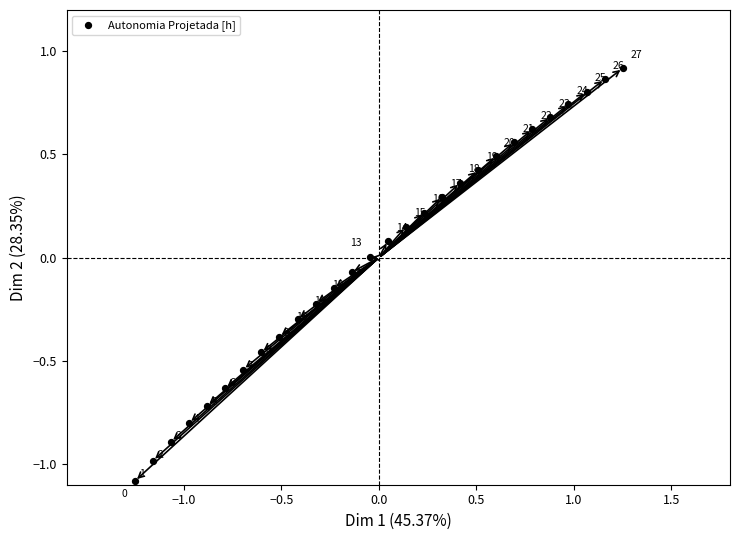

What is the range of Y values (max minus min)?

2.0